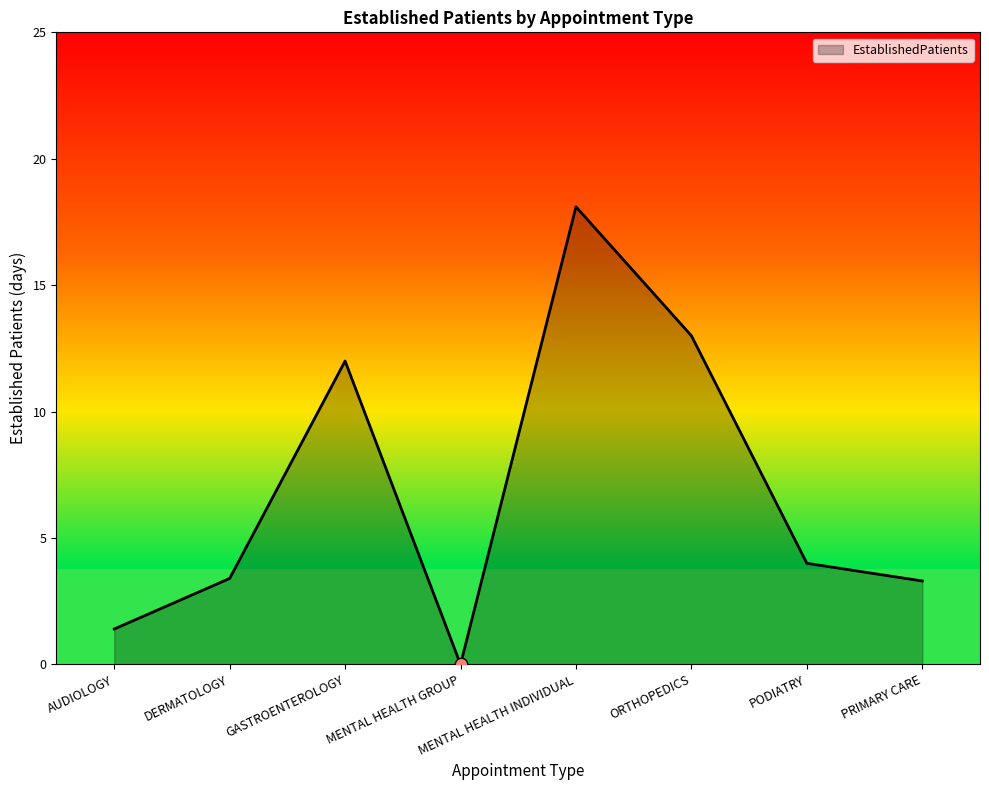

What is the ratio of the value at PRIMARY CARE to the value at AUDIOLOGY?

2.4